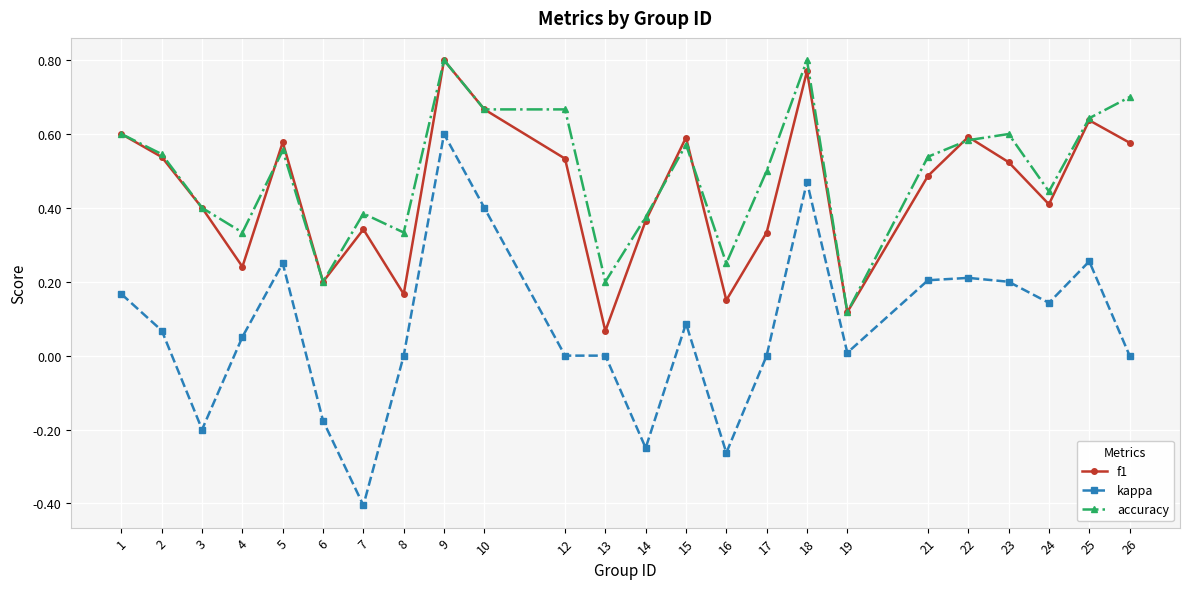

What is the minimum value shown in the chart?

-0.4